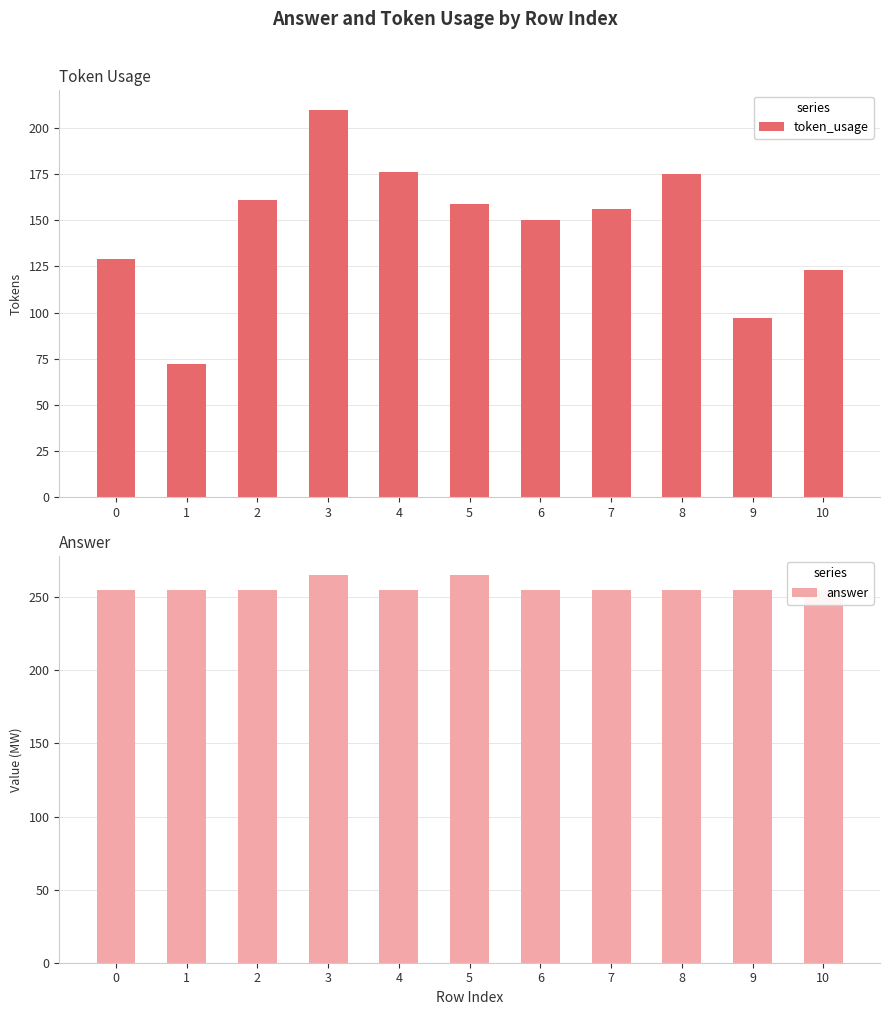

Which category has the lowest value in the token_usage series?

1